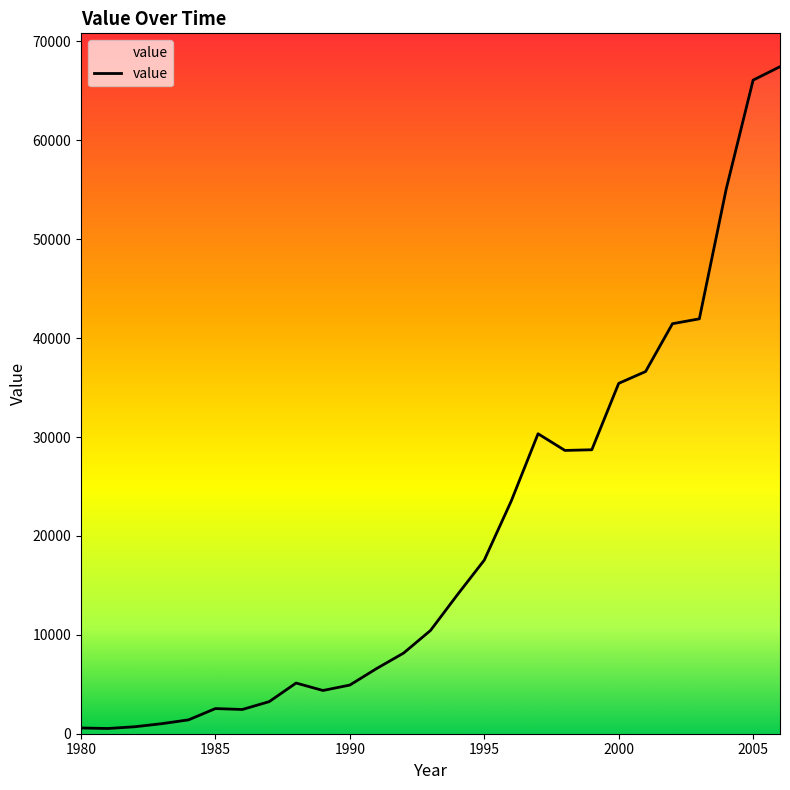

What is the difference between the maximum and minimum values?

66925